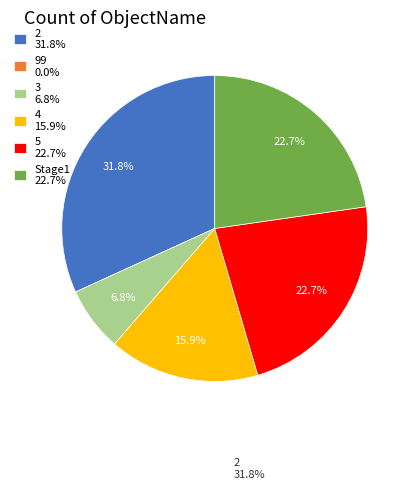

Between 3 6.8% and Stage1 22.7%, which is larger?

Stage1 22.7%